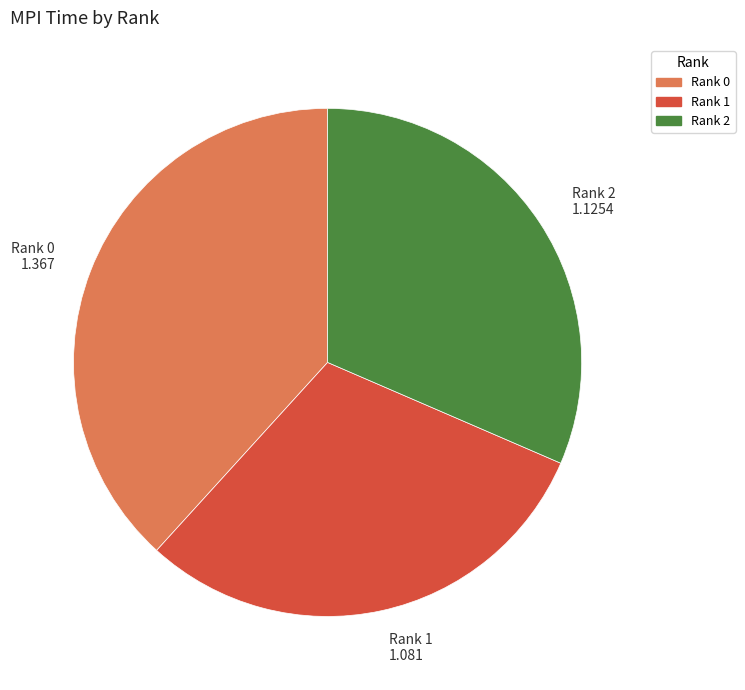

Does any single category account for the majority?

No